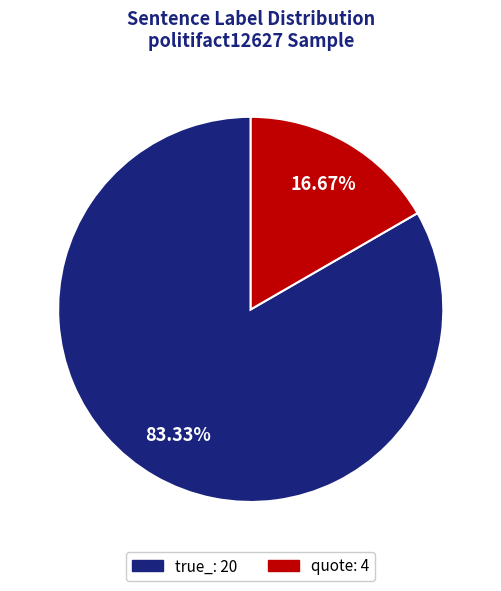

To the nearest percent, what is the average slice percentage?

50%